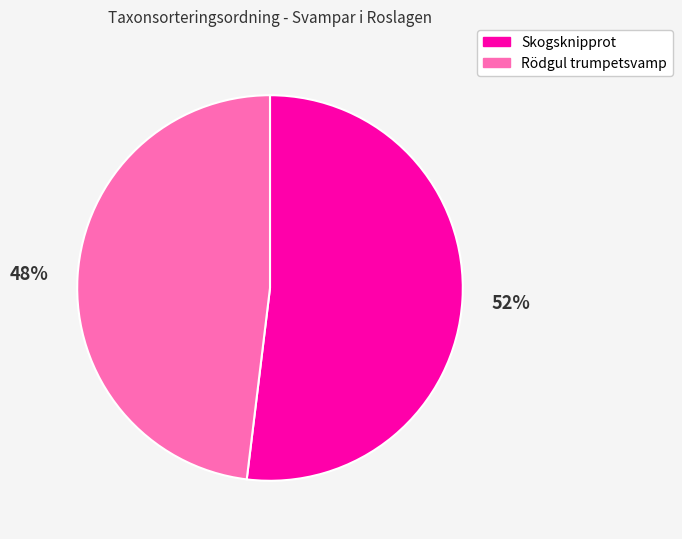

How many segments does this pie chart have?

2